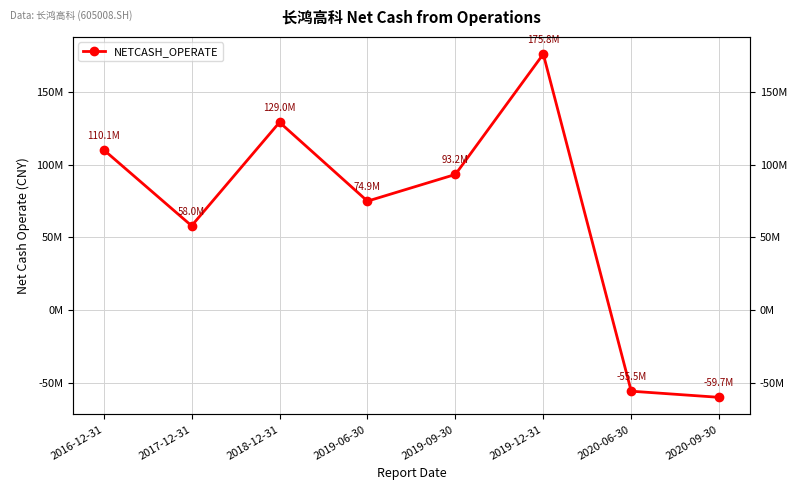

Rank the categories by value from highest to lowest.

2019-12-31, 2018-12-31, 2016-12-31, 2019-09-30, 2019-06-30, 2017-12-31, 2020-06-30, 2020-09-30